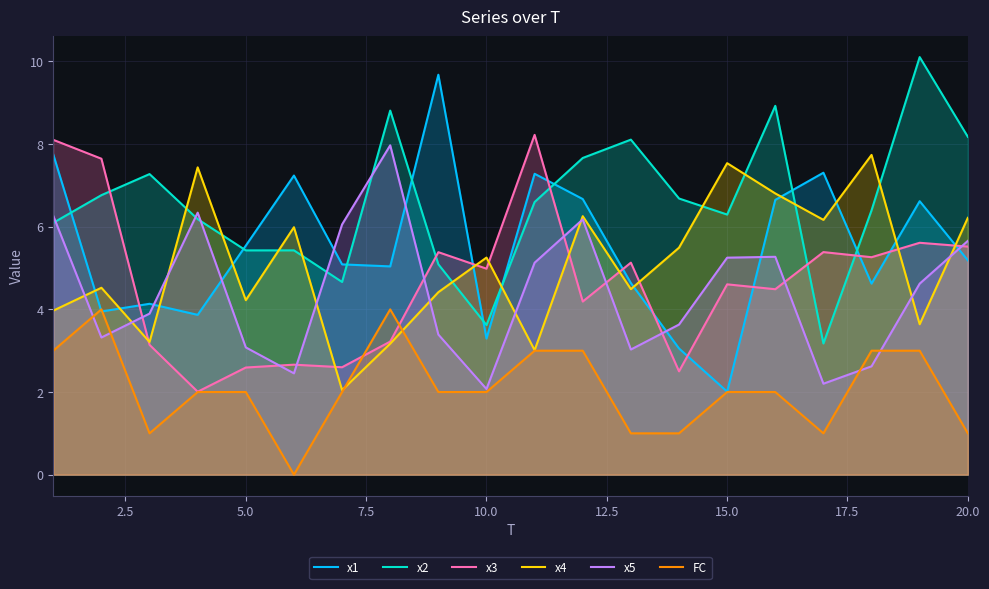

What is the difference between the second highest and minimum values in the x1 series?

5.7